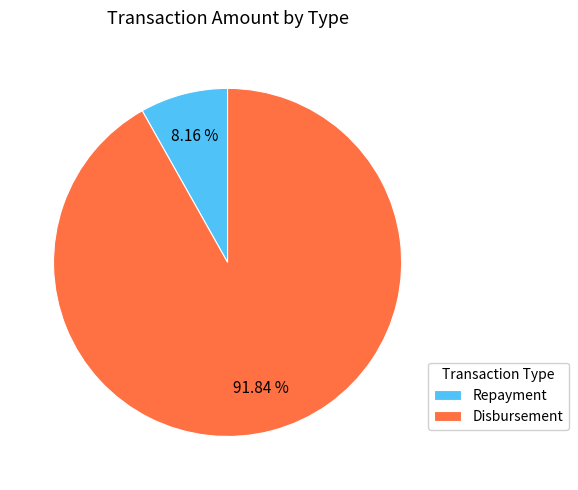

Is it true that Repayment is 23% of the pie?

False